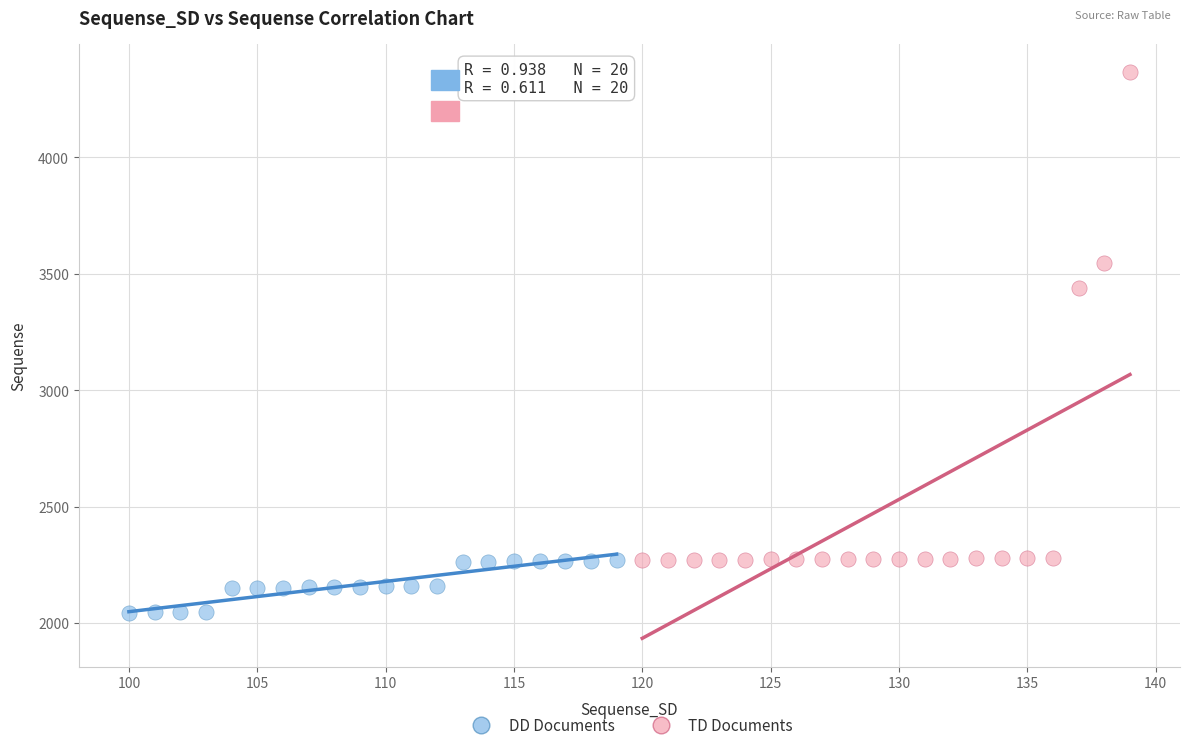

Which series has the largest Y range (max minus min)?

TD Documents